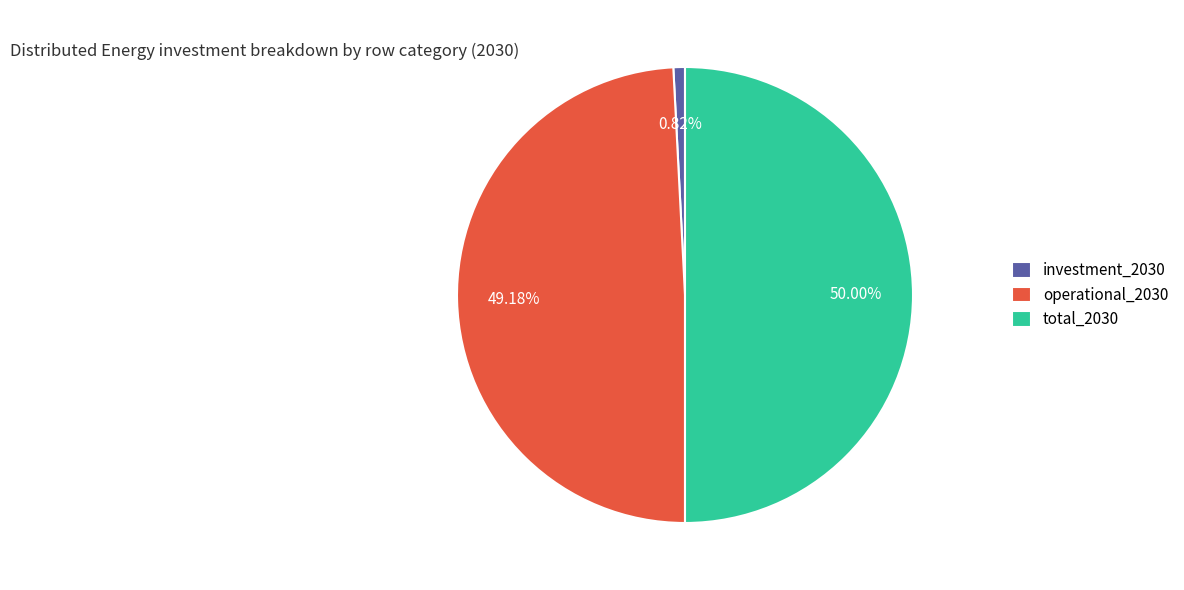

What is the smallest slice in the pie chart?

investment_2030